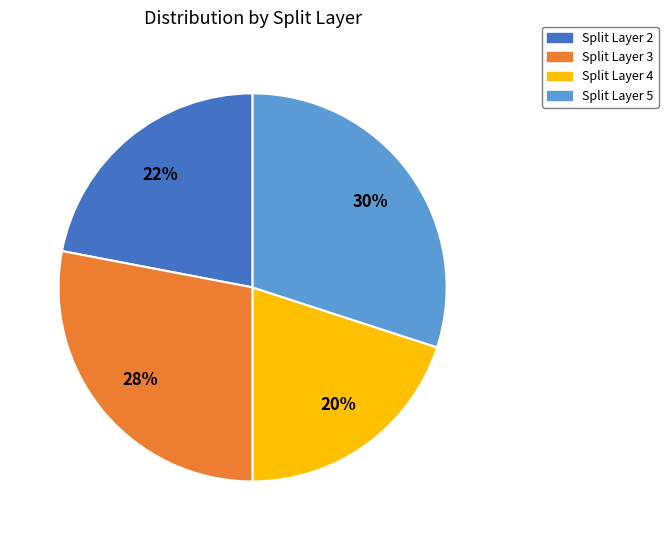

Rank the categories by value from lowest to highest.

Split Layer 4, Split Layer 2, Split Layer 3, Split Layer 5